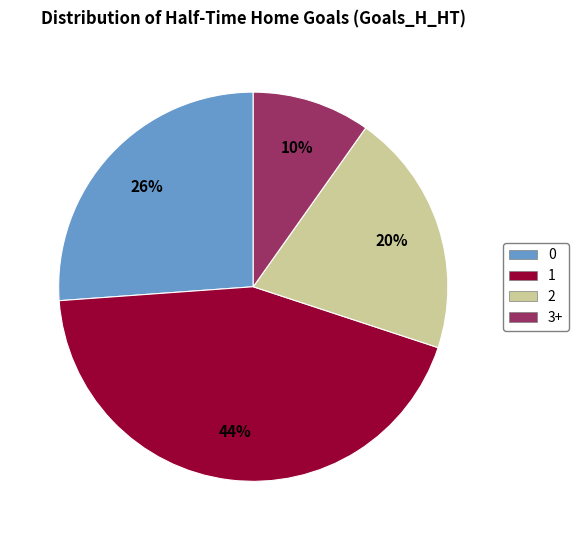

What is the ratio of the value at 2 to the value at 1?

0.5